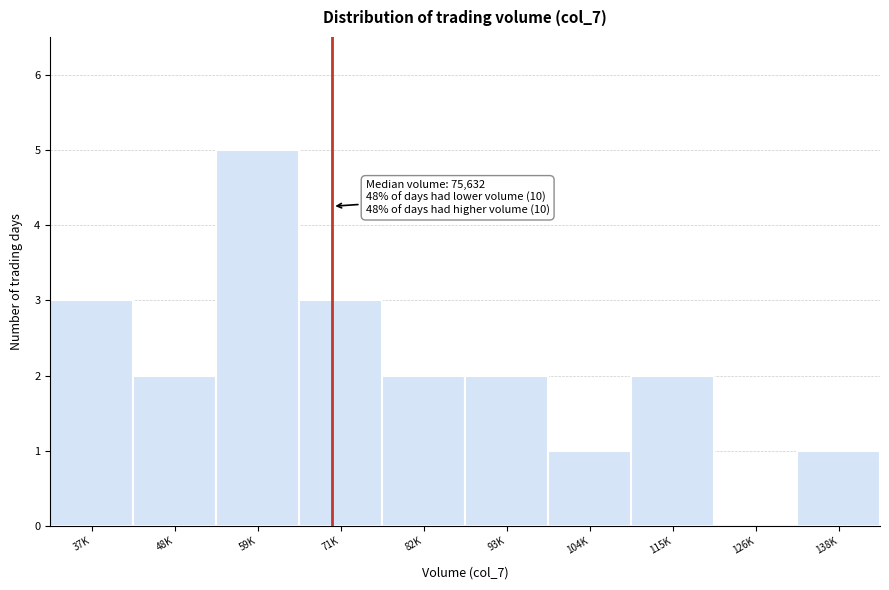

Reading left to right, transcribe all the data shown in this chart.

37K=3	48K=2	59K=5	71K=3	82K=2	93K=2	104K=1	115K=2	126K=0	138K=1